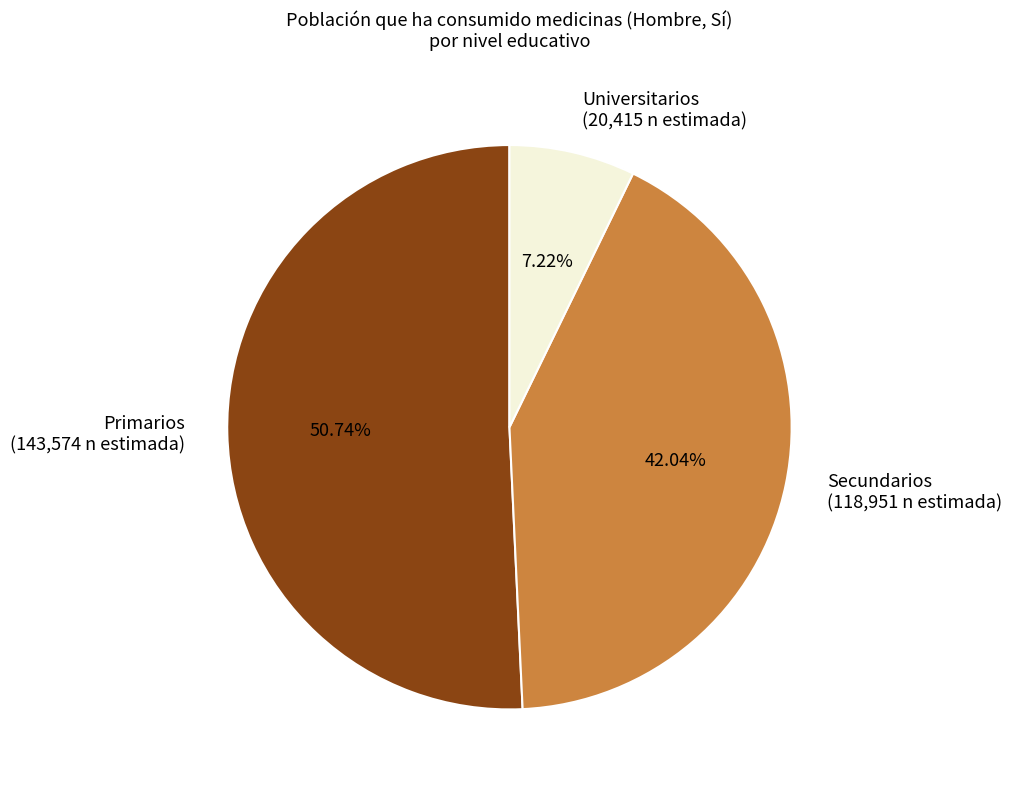

How many slices are in this pie chart?

3